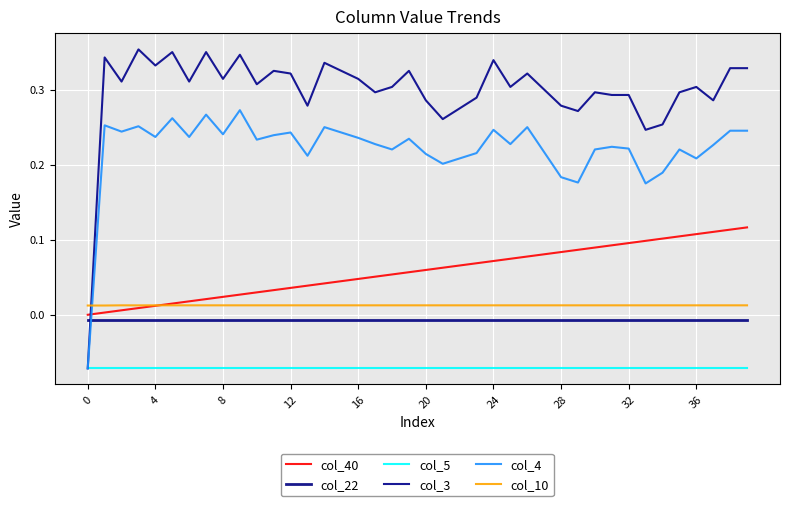

Is this an area chart (filled region under the line)?

No